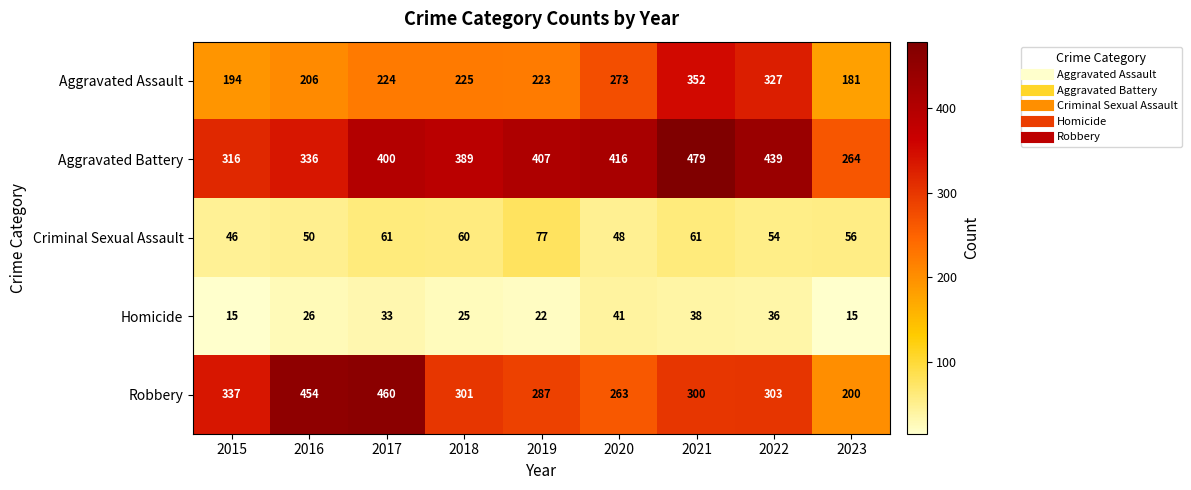

Between 2019 and 2021, which series saw the biggest shift?

Aggravated Assault